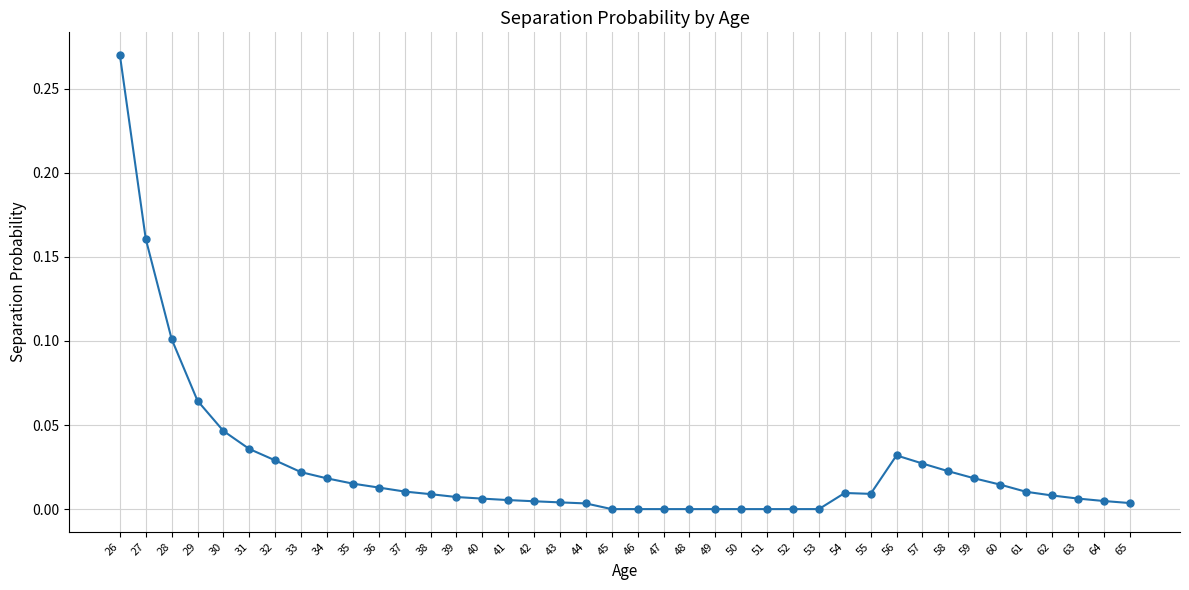

Does the chart have visible grid lines?

Yes